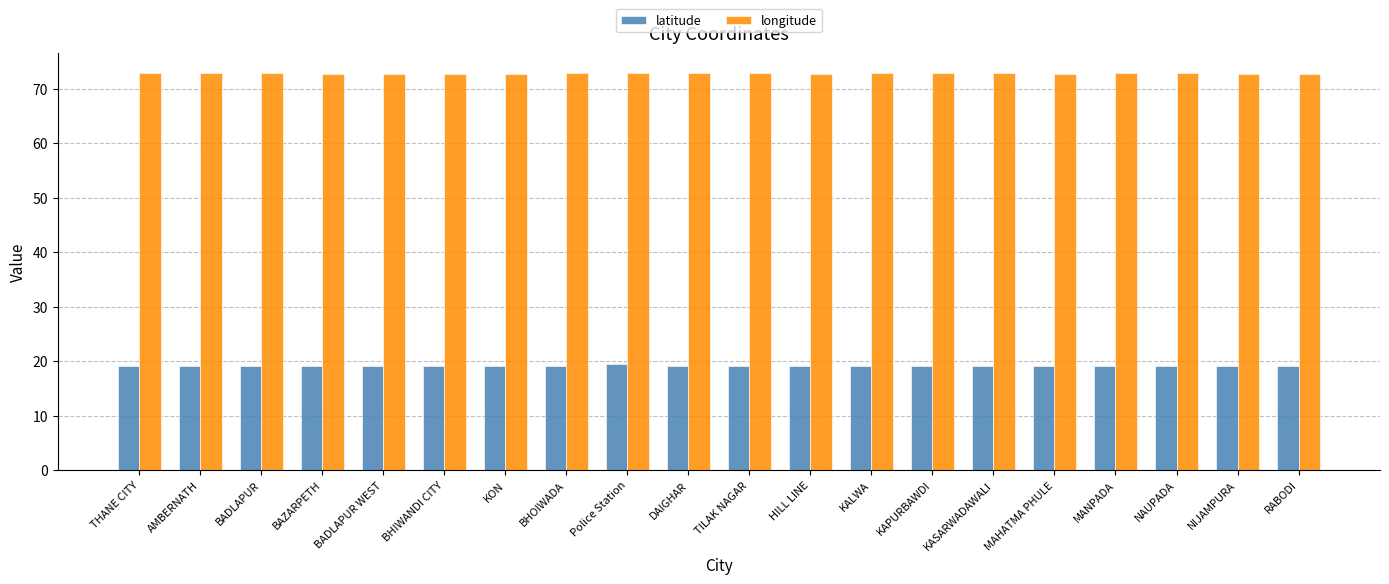

At BHIWANDI CITY, list the series in order from largest to smallest.

longitude, latitude